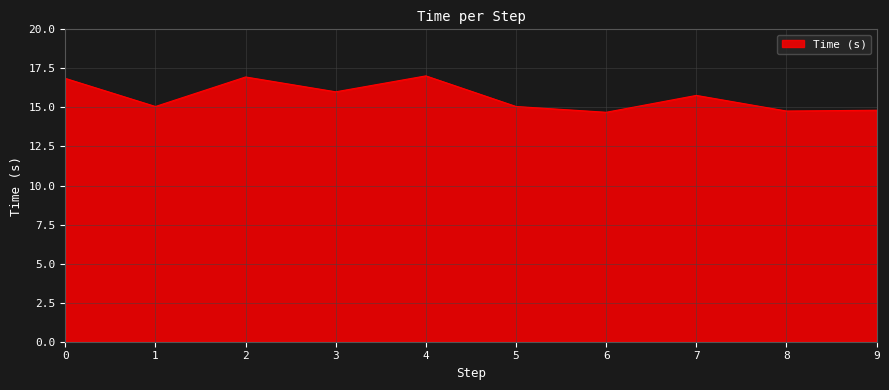

Between 7 and 9, which is larger?

7